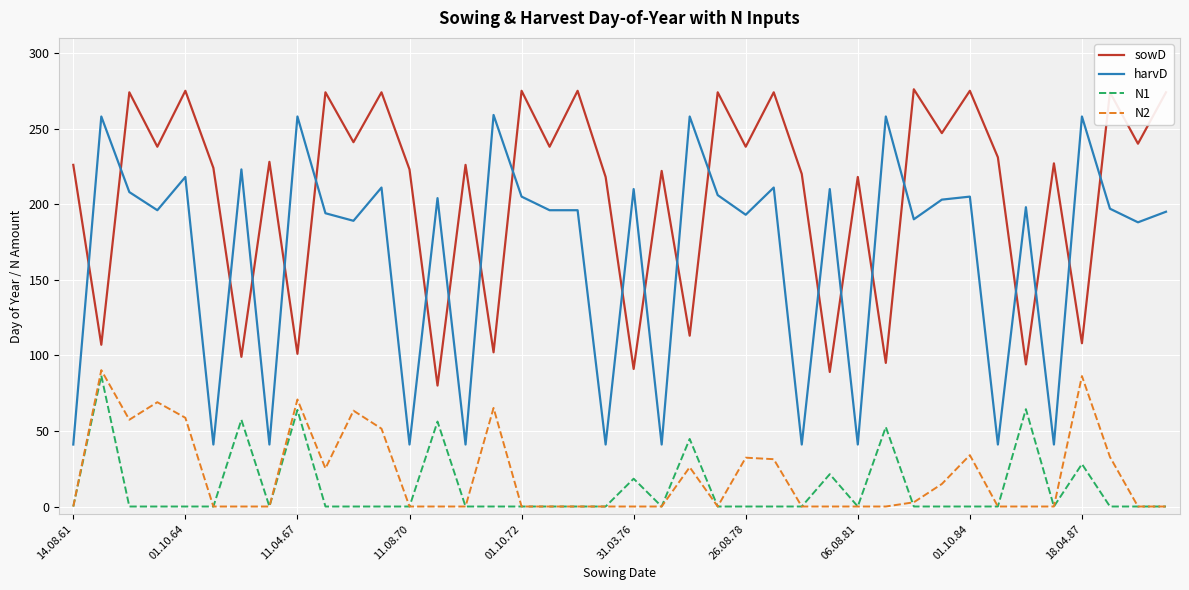

Which series has the largest total across all categories?

sowD